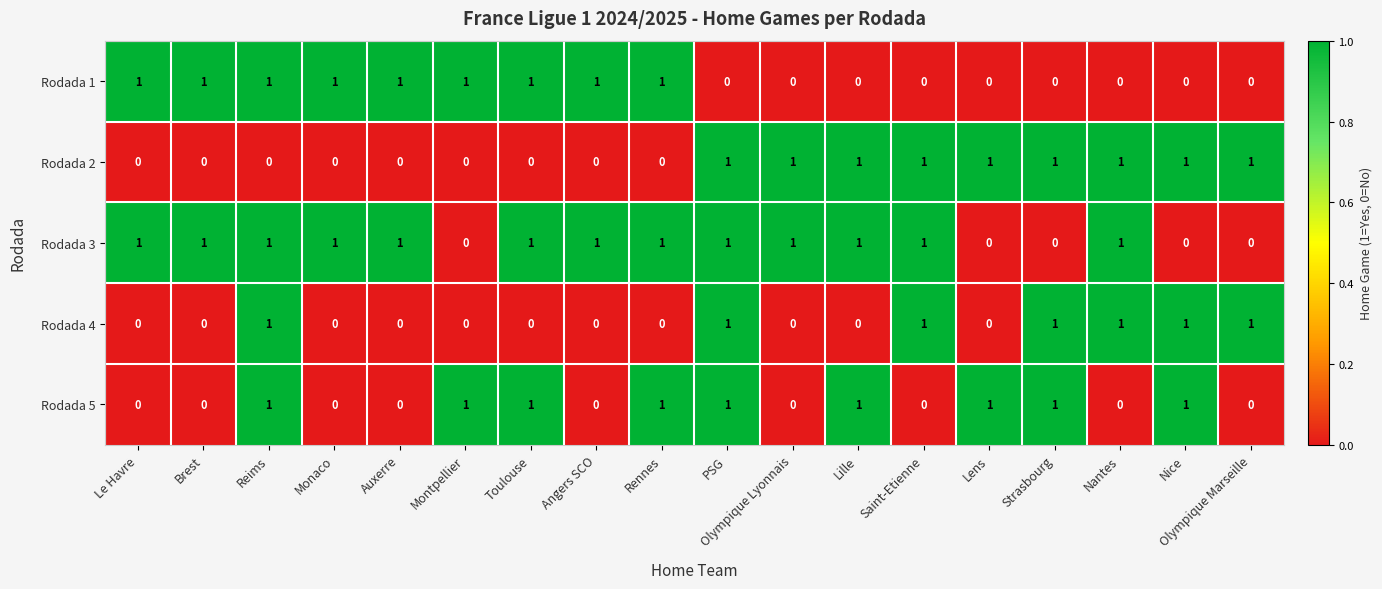

How many Rodada 2 values are between 0 and 1?

18